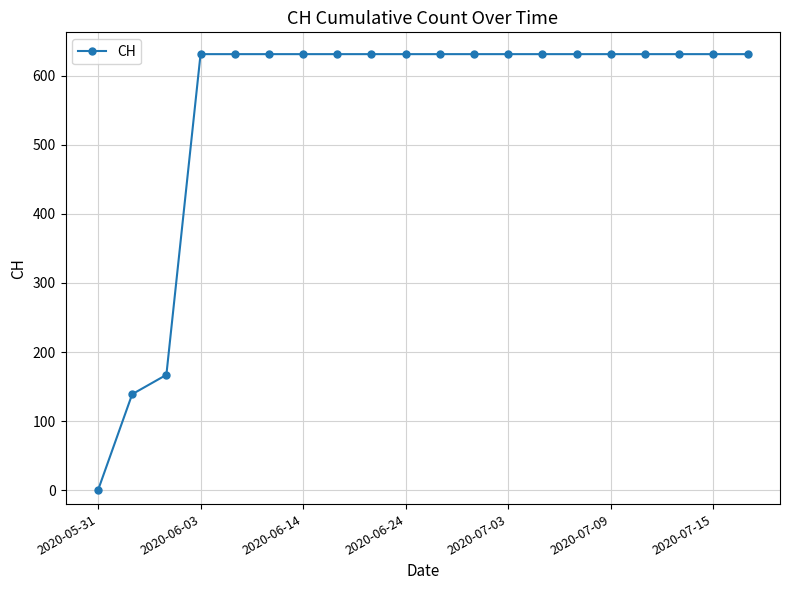

What is the greatest value displayed?

631